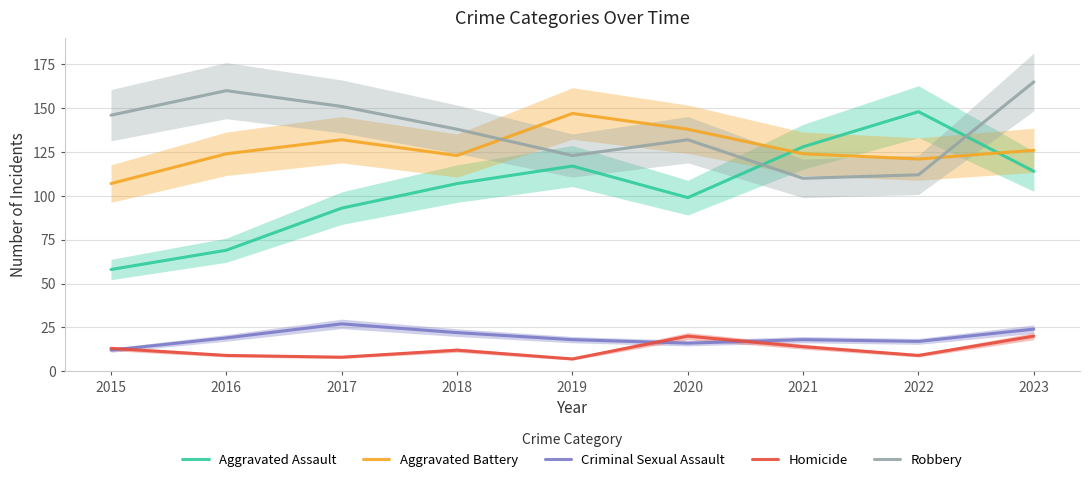

True or false: Criminal Sexual Assault and Aggravated Assault cross at least once.

False